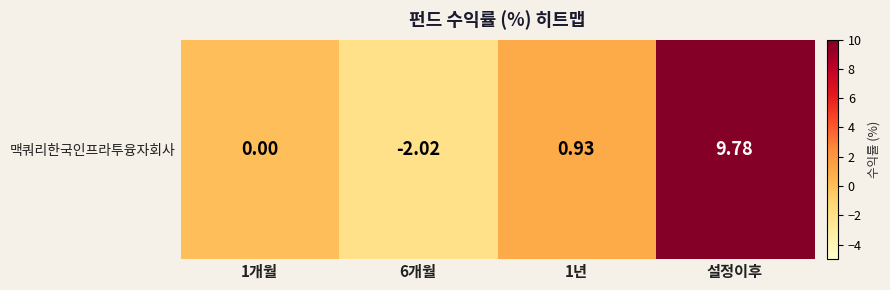

List the labels in order of value, smallest first.

6개월, 1개월, 1년, 설정이후